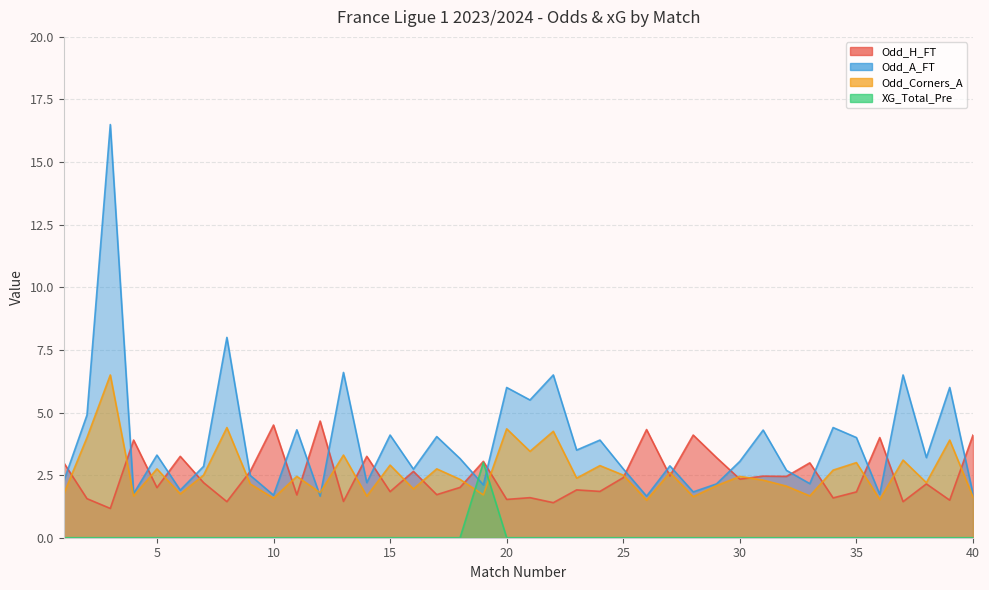

What is the sum of all Odd_A_FT values?

153.0